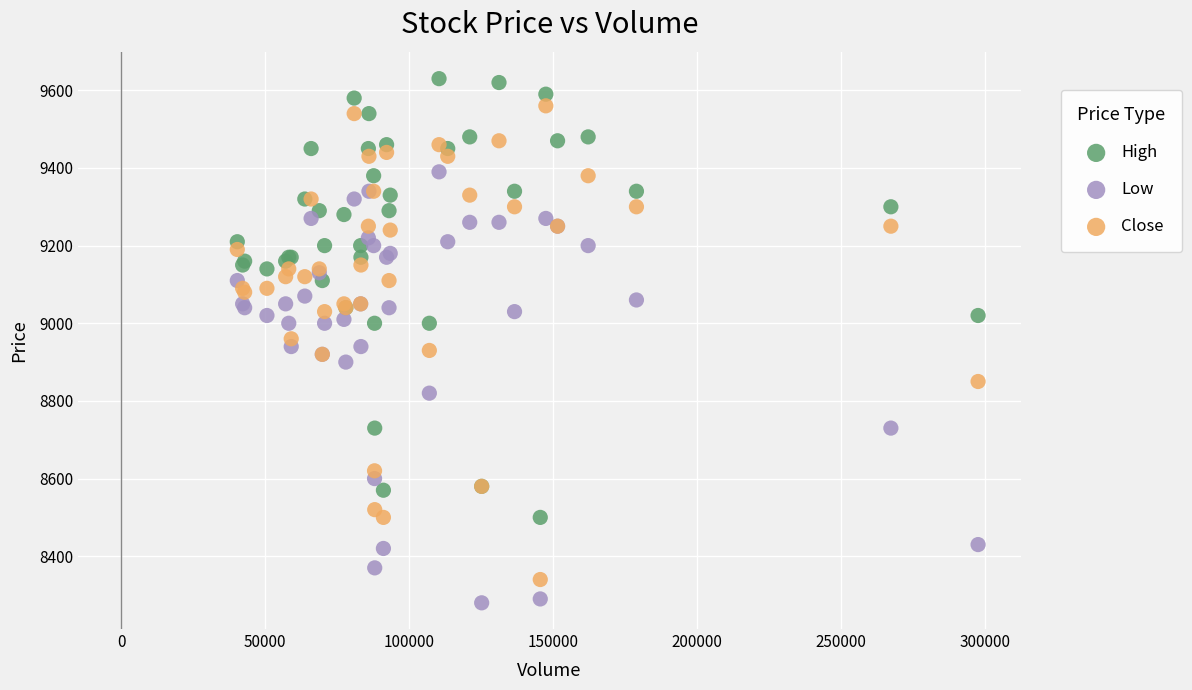

What are all the series names shown in the legend?

High, Low, Close